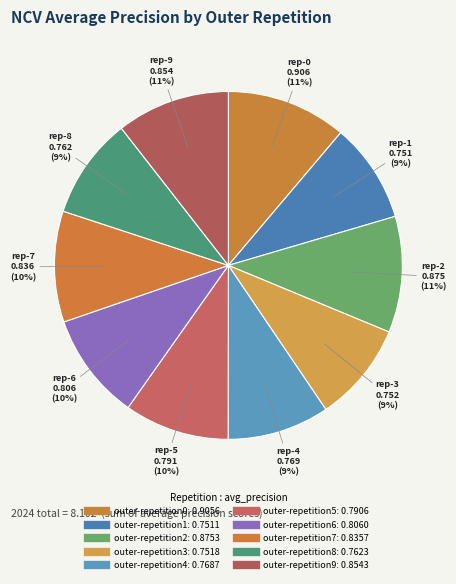

The outer-repetition5 slice represents 1% of the pie. True or false?

False